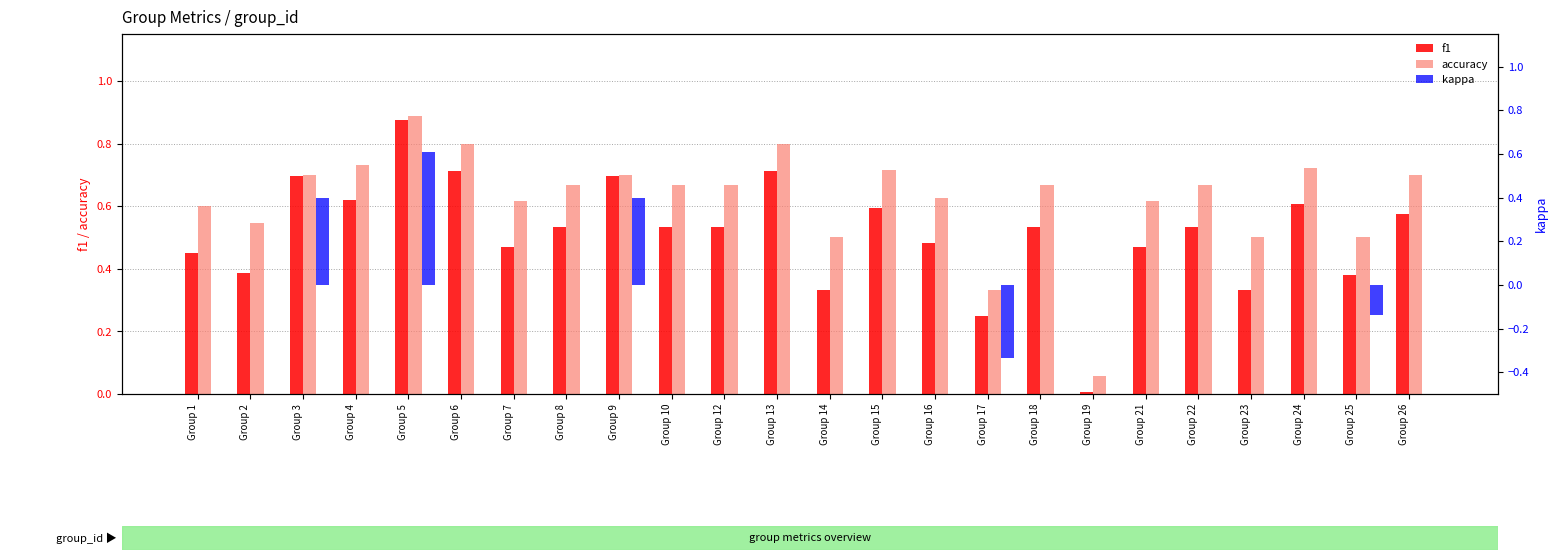

True or false: accuracy has a value of 0.7 at Group 3.

True